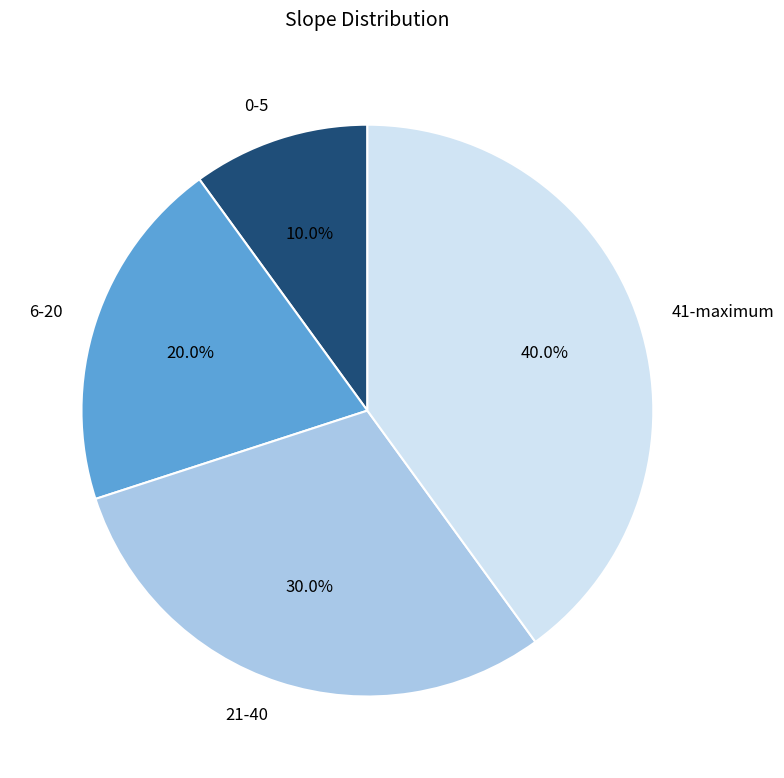

How many slices are in this pie chart?

4